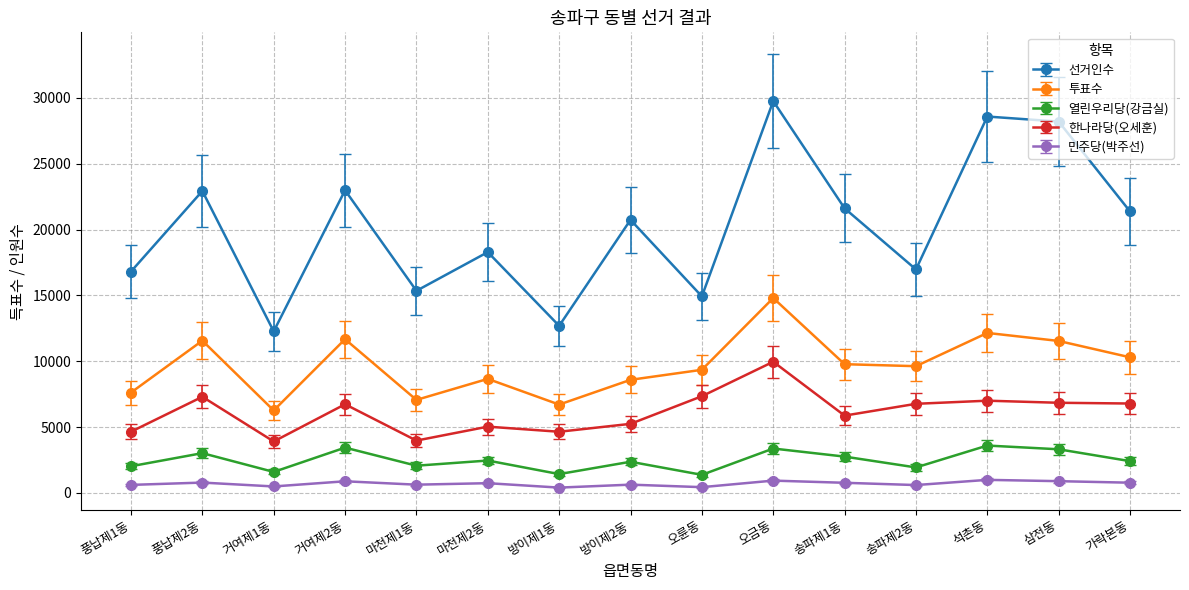

Where does the 투표수 series first go above 9625?

풍납제2동